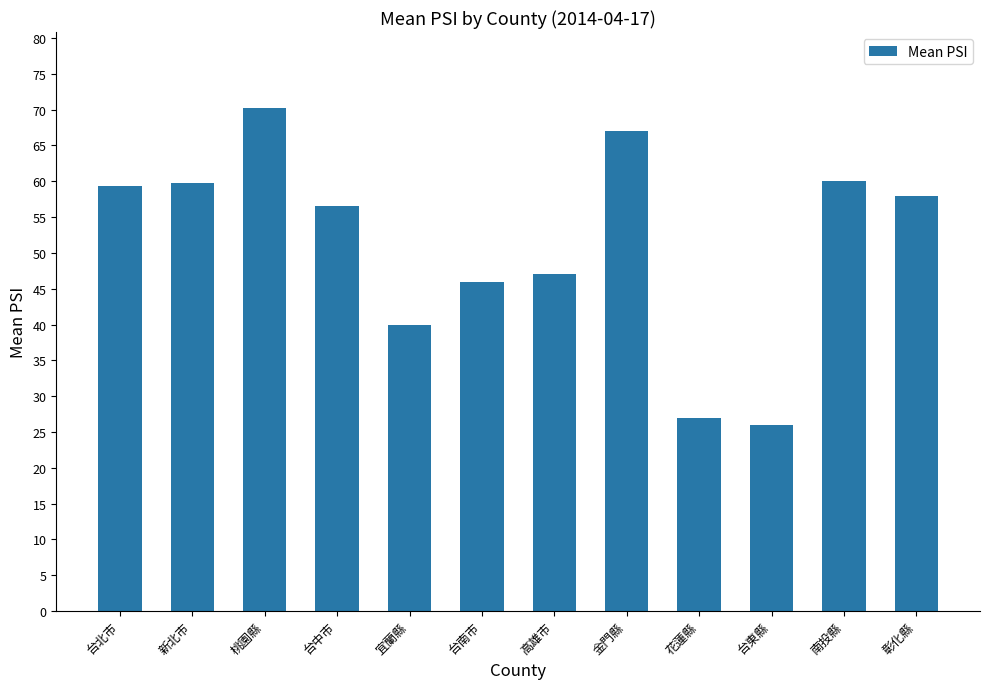

What is the smallest value displayed?

26.0